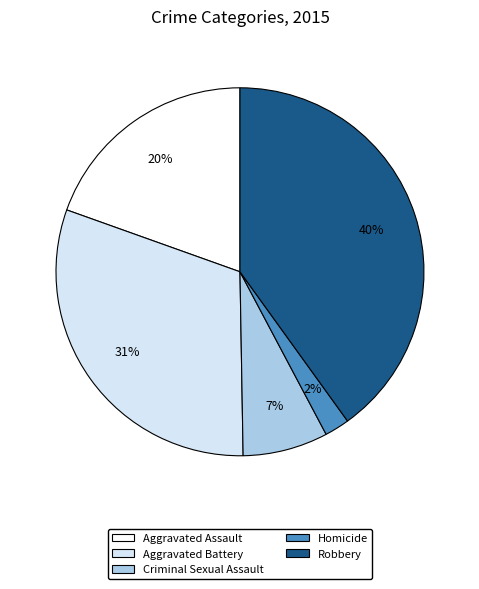

To the nearest percent, what is the difference between the largest and smallest slice percentages?

38%